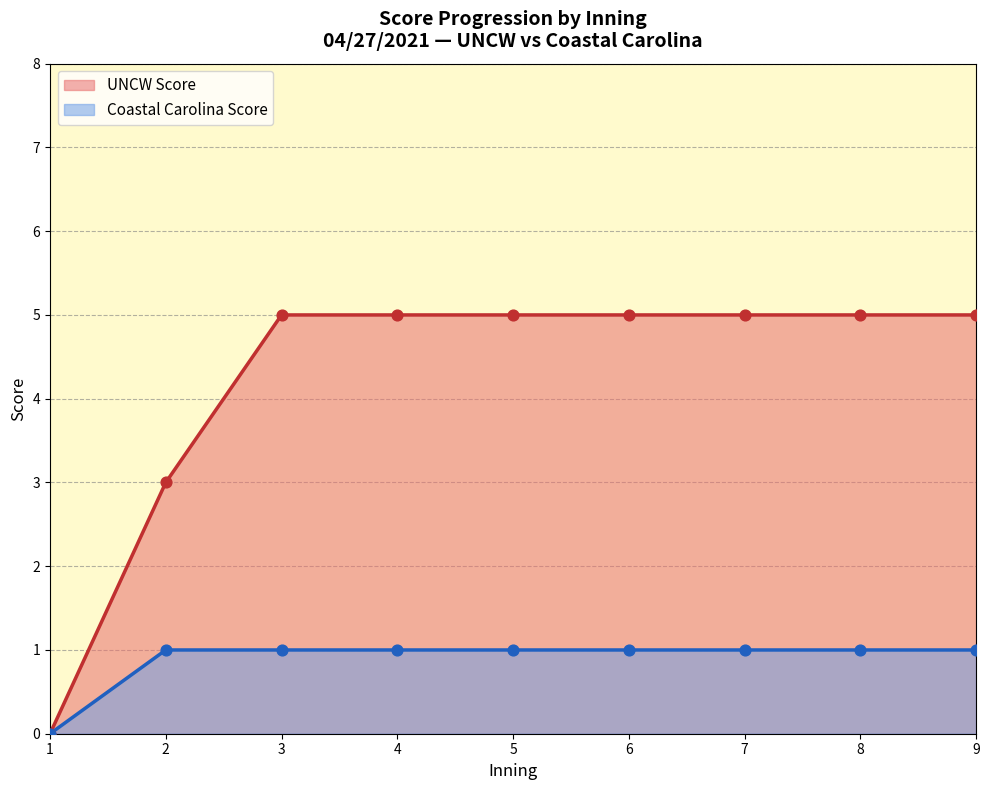

What is the total value across all series at 5?

6